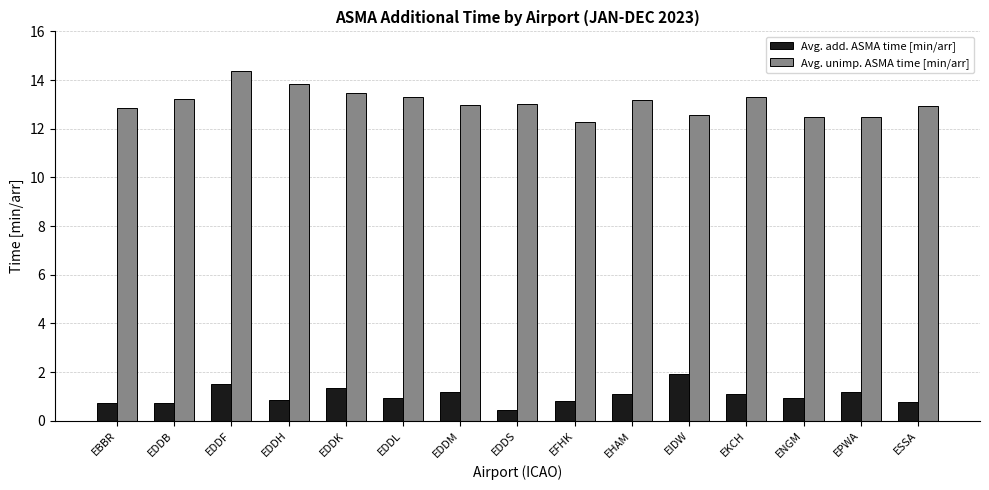

What is the average value of the Avg. unimp. ASMA time [min/arr] series?

13.1